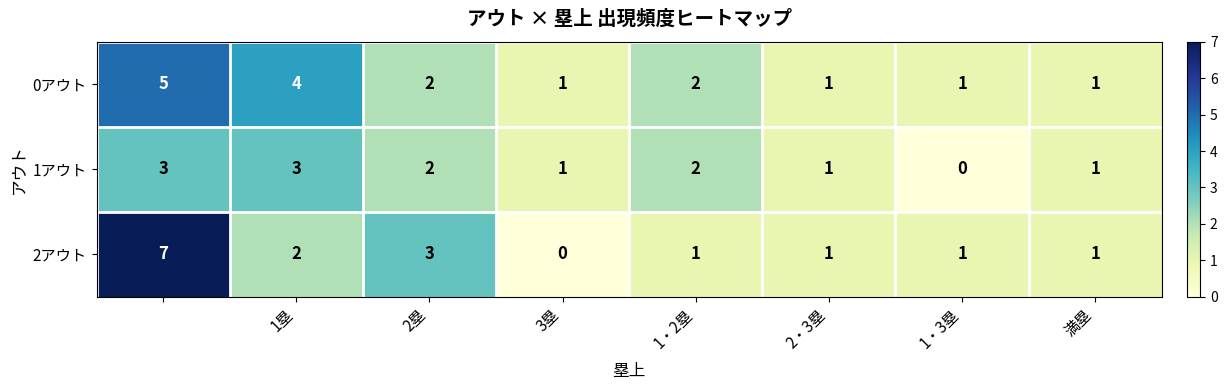

At how many categories does at least one series exceed 0?

8